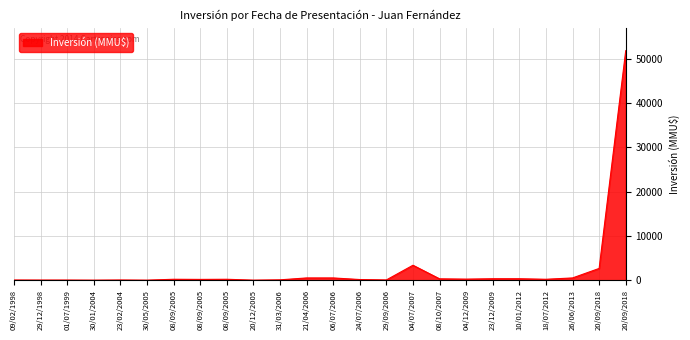

Is this an area chart (filled region under the line)?

Yes